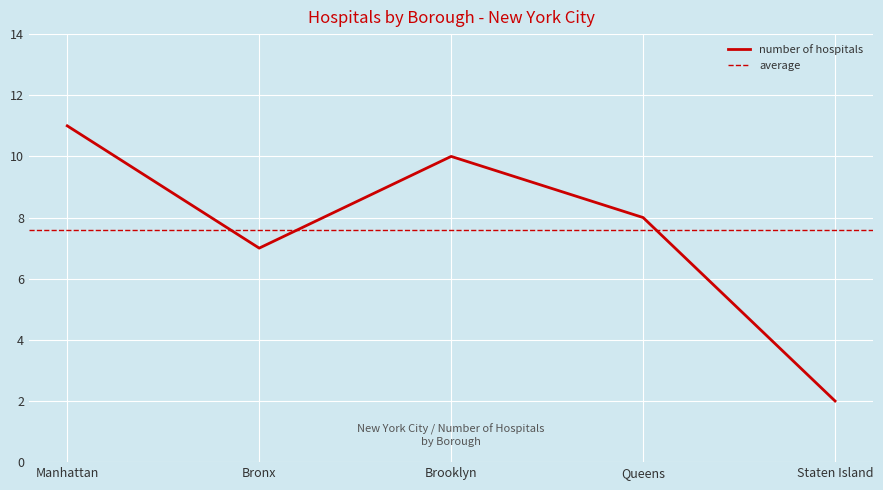

How many distinct data groups are displayed?

1